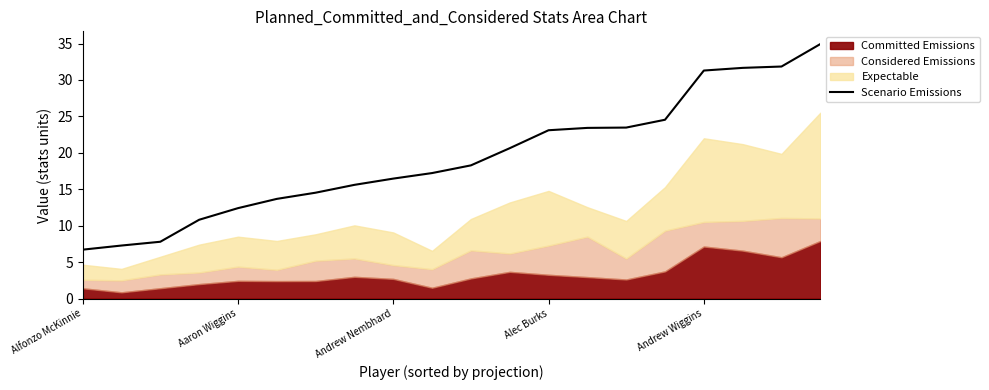

What is the highest value of the Scenario Emissions series?

34.9